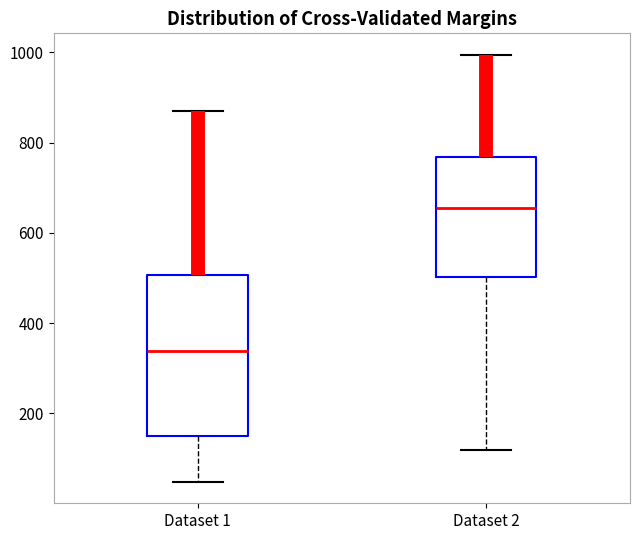

Which box's median line is the highest?

Dataset 2